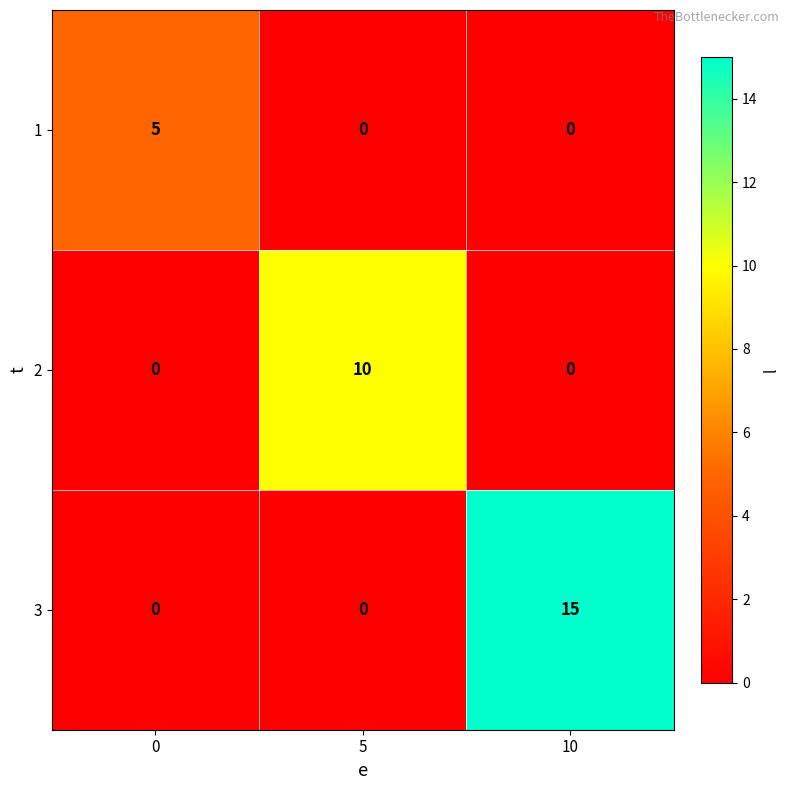

What is the difference between the highest and lowest values at 0?

5